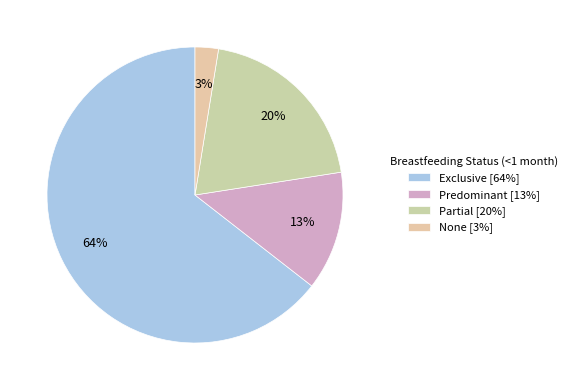

How many slices are in this pie chart?

4